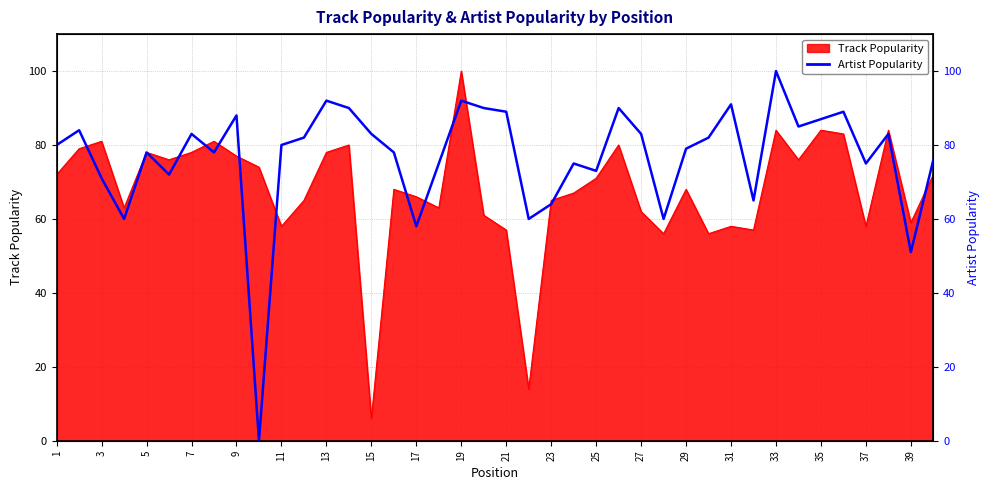

Where does the data first go above 80?

3